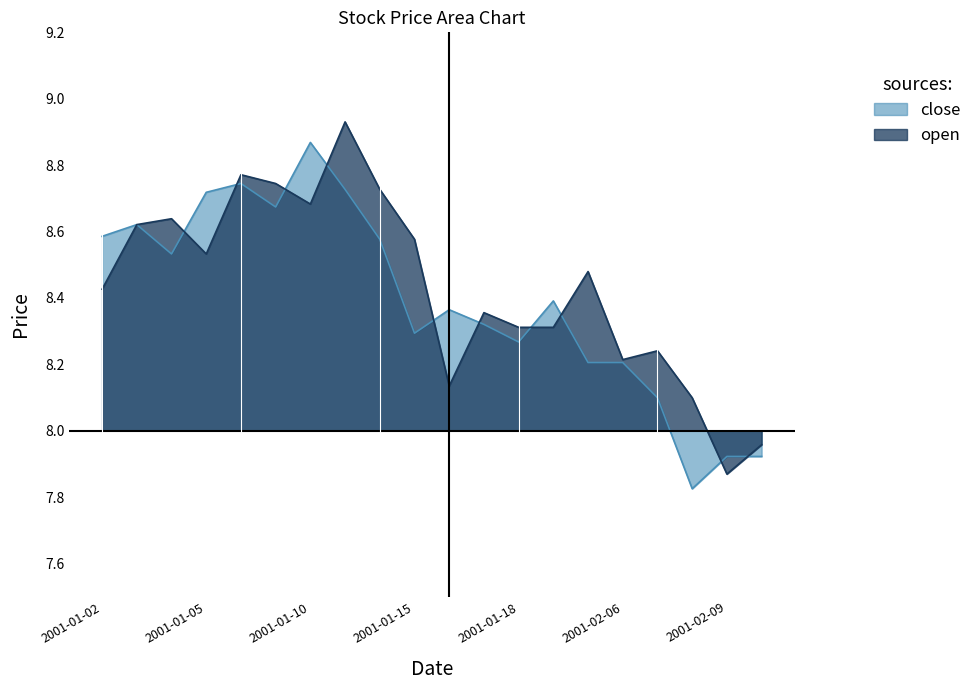

How many times do close and open cross each other?

10